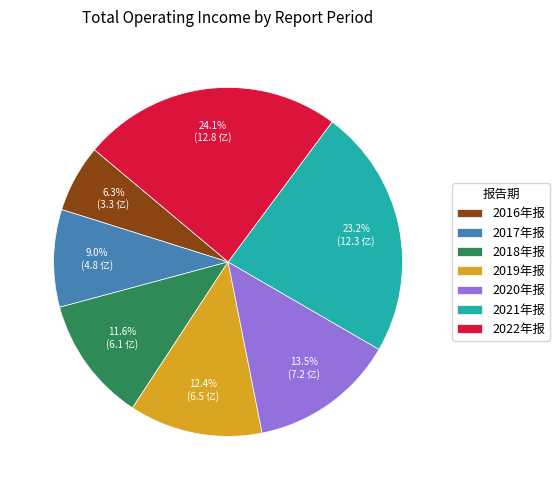

To the nearest percent, what is the difference between the 2016年报 and 2017年报 slice percentages?

3%